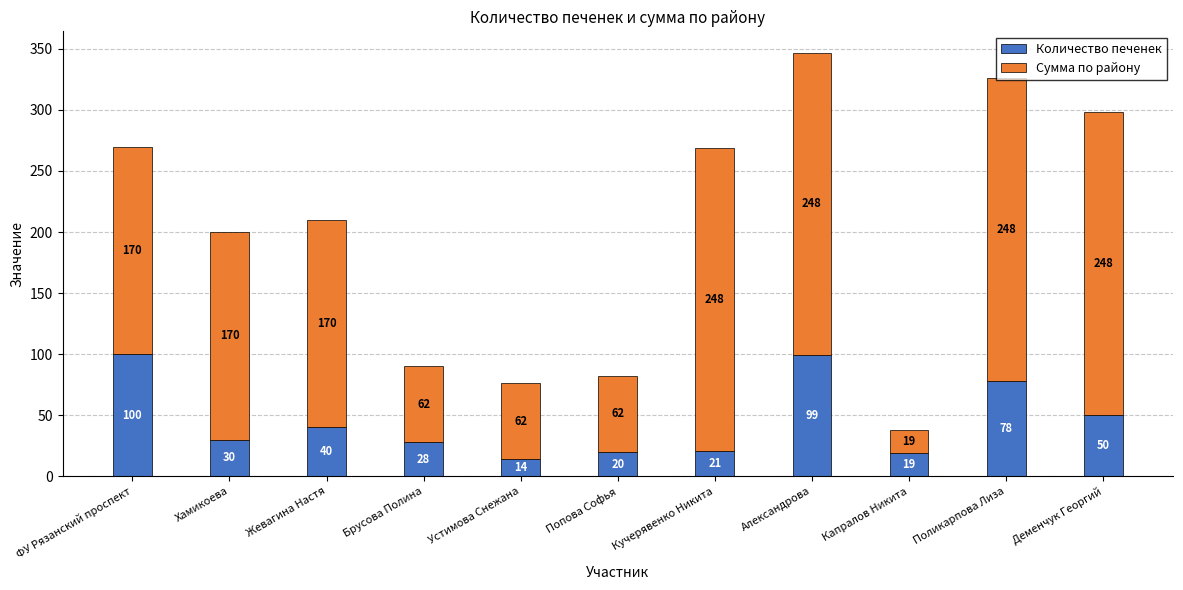

What is the average value of the Количество печенек series?

45